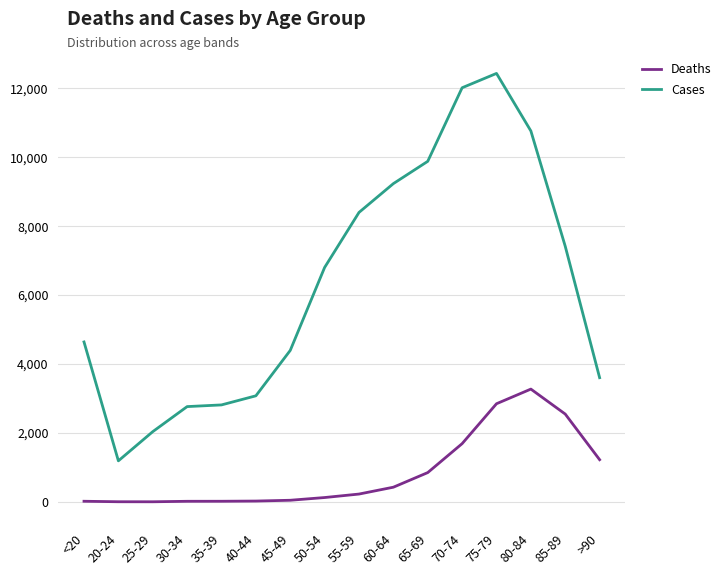

Which series has the widest spread of values?

Cases